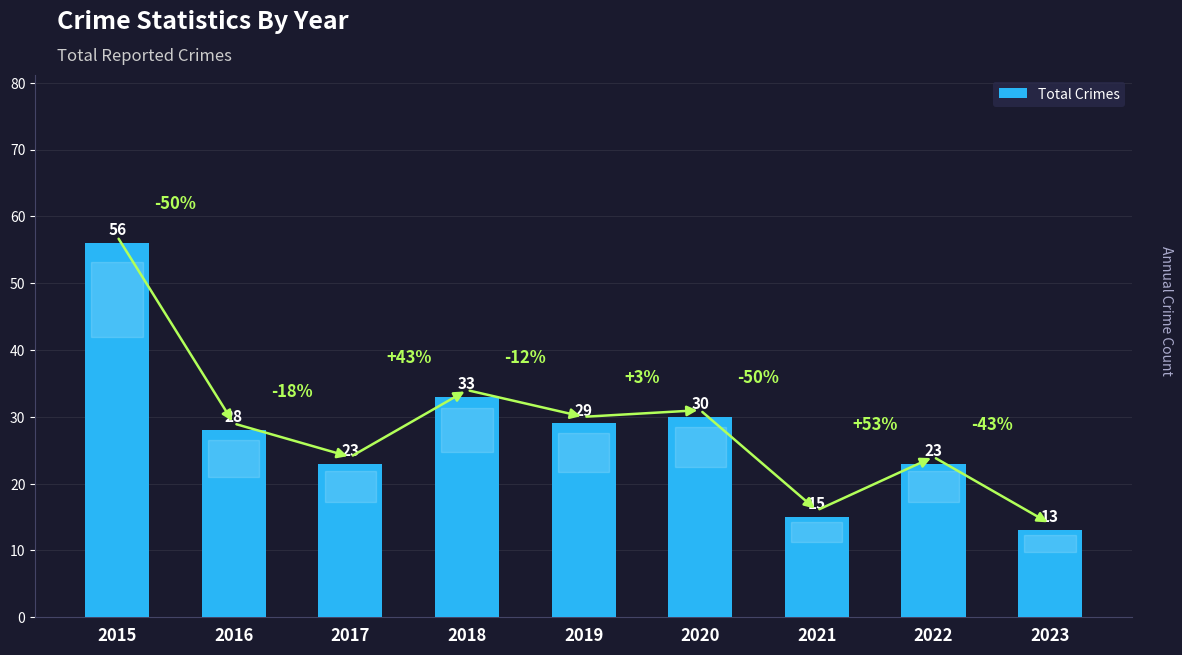

What is the sum of the values at 2015 and 2023?

69